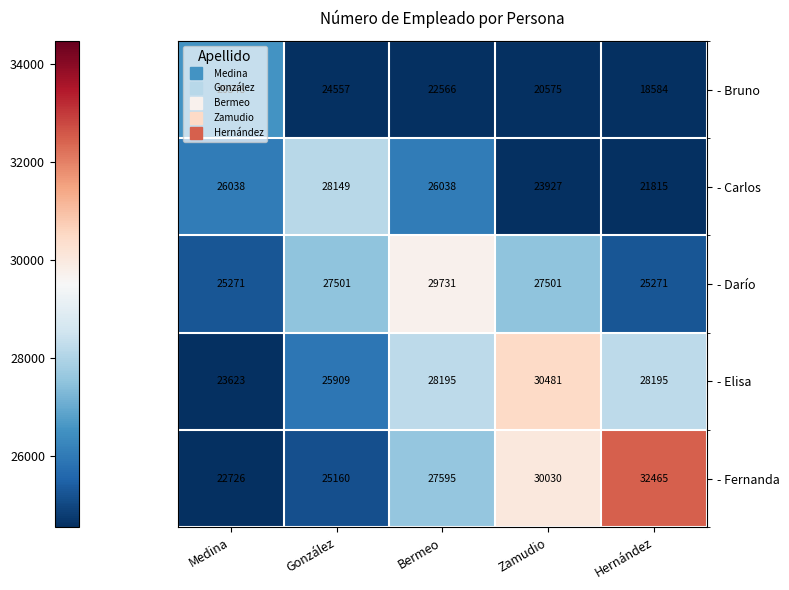

What is the difference between the - Bruno values at Zamudio and González?

3982